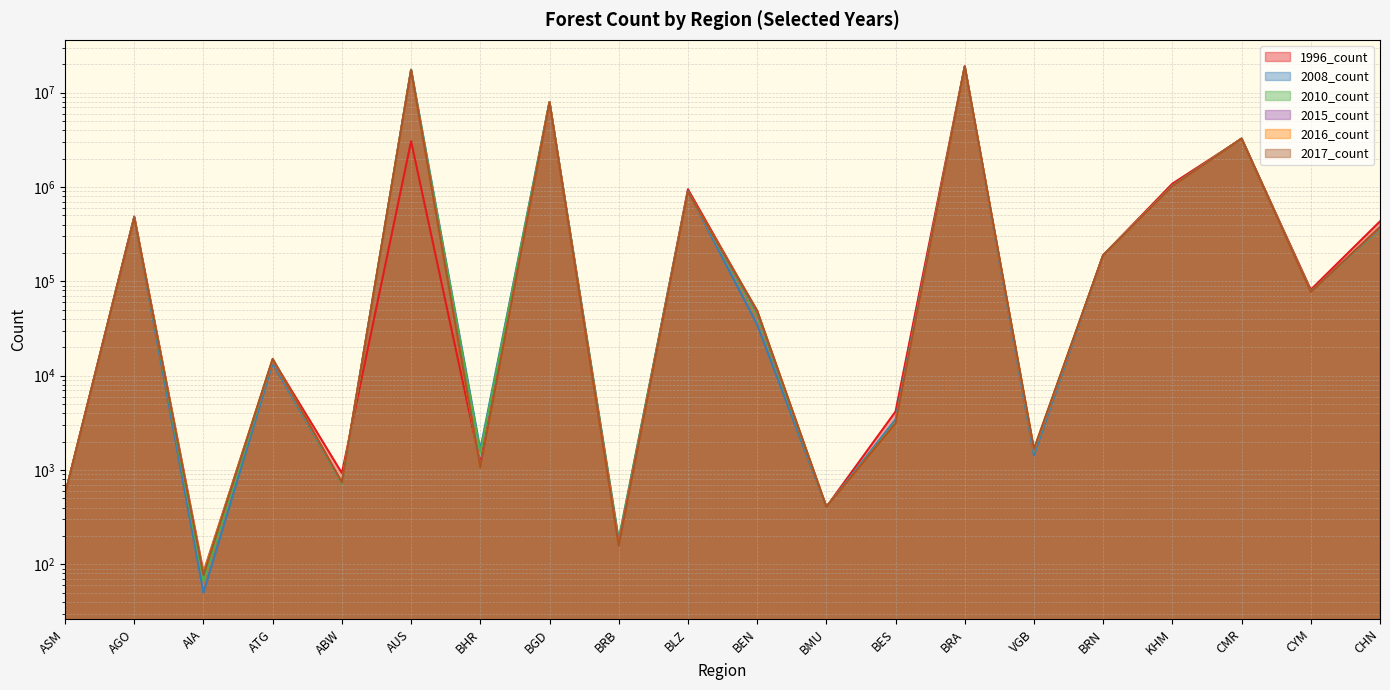

What is the label of the 7th point from the left?

BHR